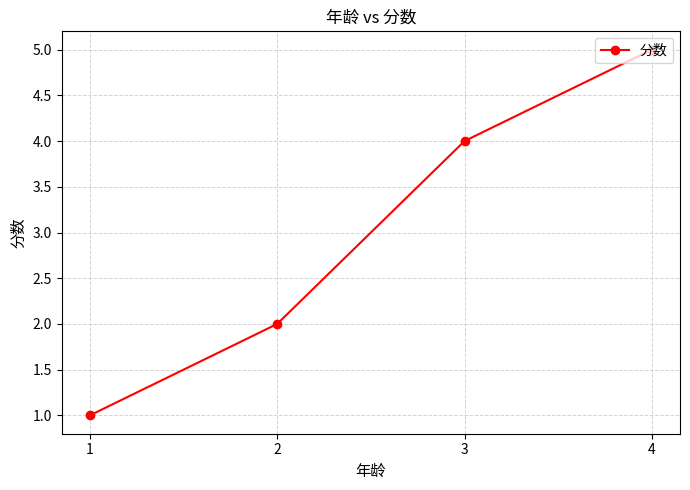

What is the difference between the second highest and second lowest values?

2